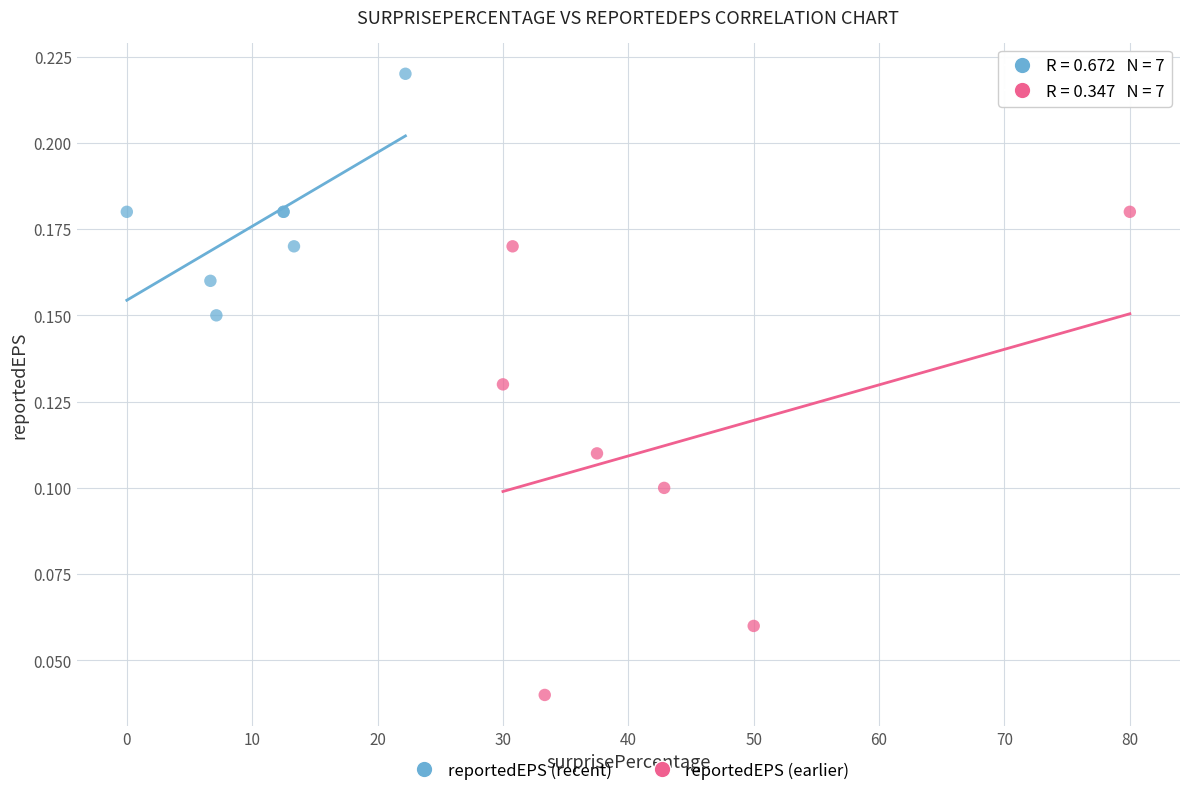

Which series reaches the maximum Y coordinate?

reportedEPS (recent)